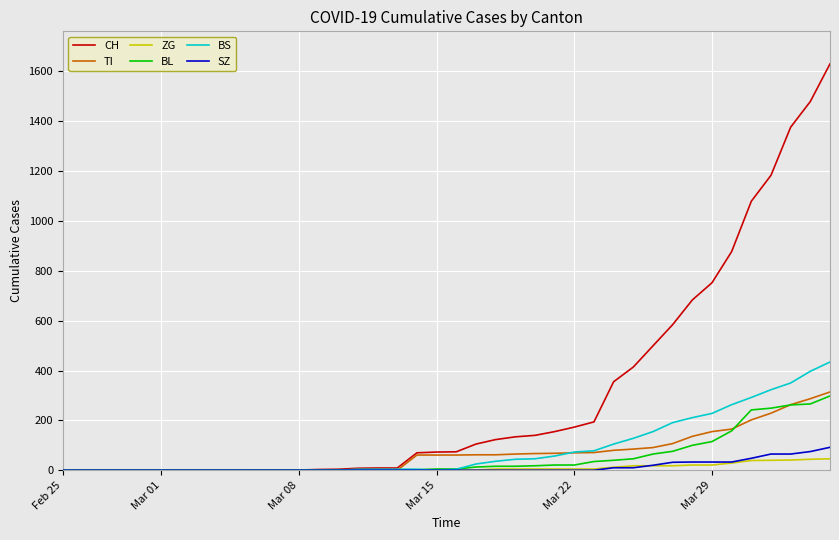

Which series has the largest total across all categories?

CH